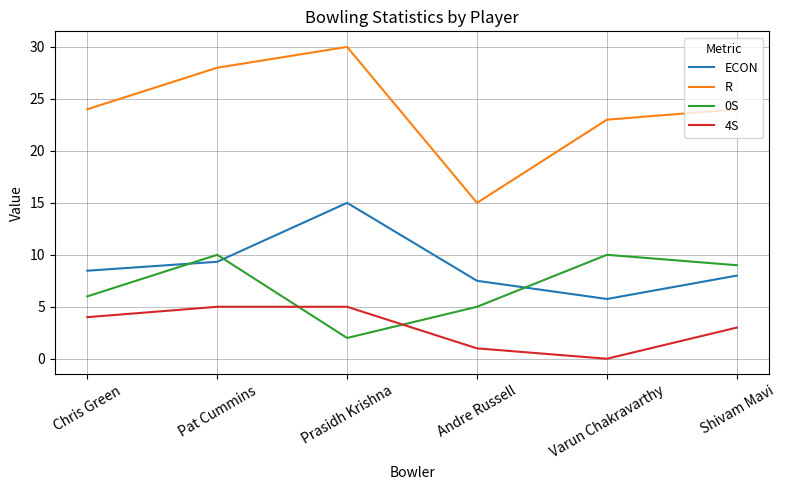

Which series has the largest total across all categories?

R